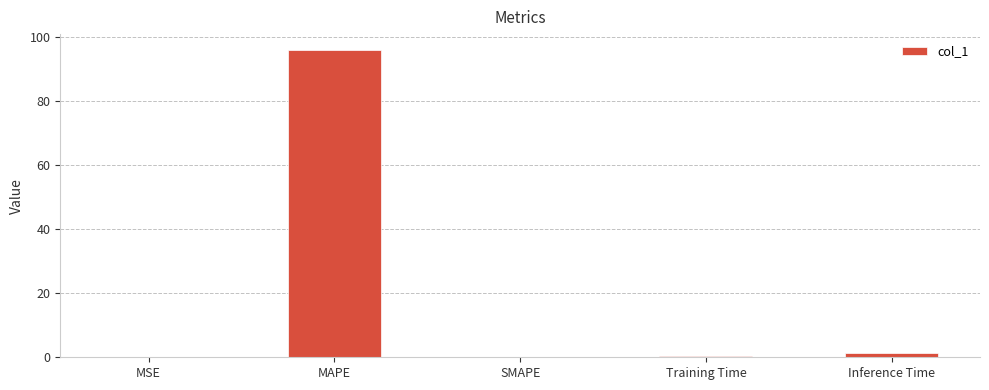

What is the average value?

19.5